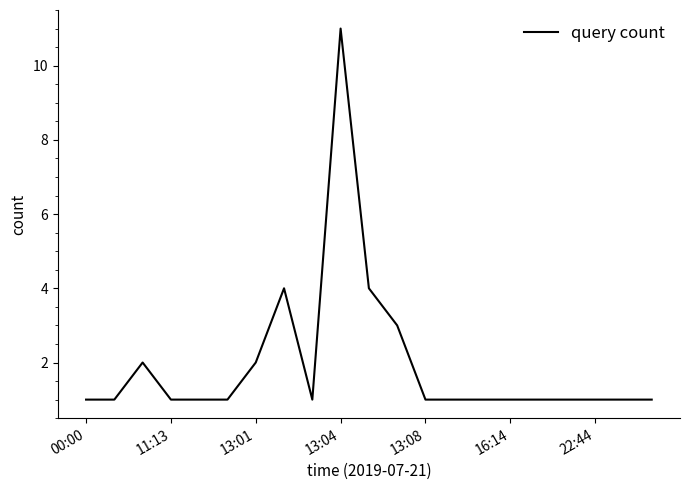

What is the maximum value shown in the chart?

11